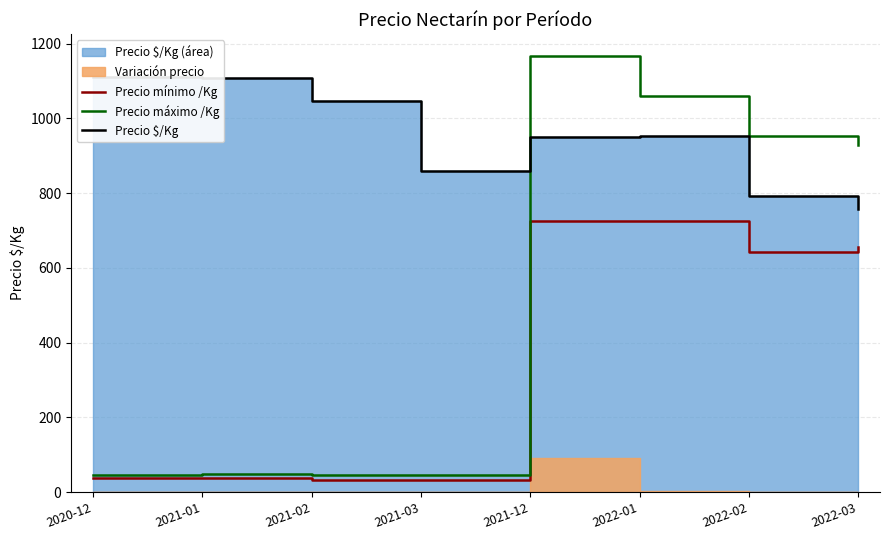

Is the value of Precio $/Kg at 2022-03 greater than the value of Precio máximo /Kg at 2021-02?

Yes